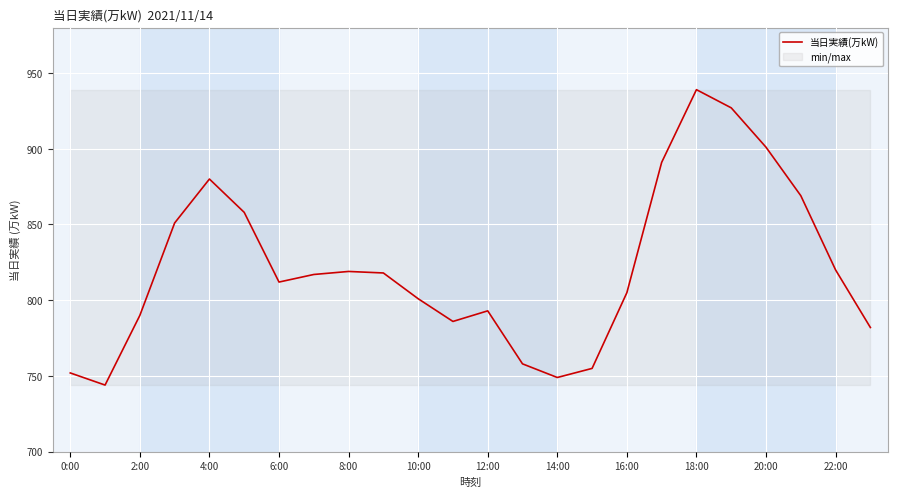

What is the sum of all values?

19717